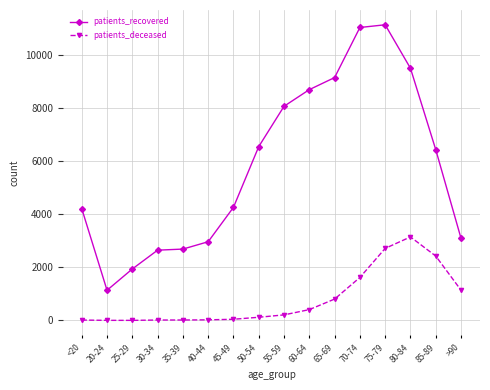

What is the difference between the maximum and minimum values in the patients_deceased series?

3138